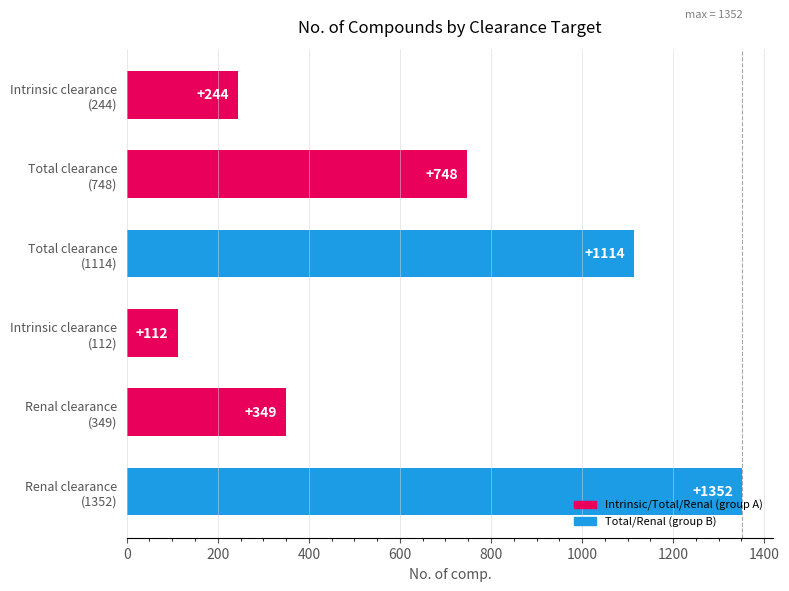

List the labels in order of value, largest first.

Renal clearance
(1352), Total clearance
(1114), Total clearance
(748), Renal clearance
(349), Intrinsic clearance
(244), Intrinsic clearance
(112)